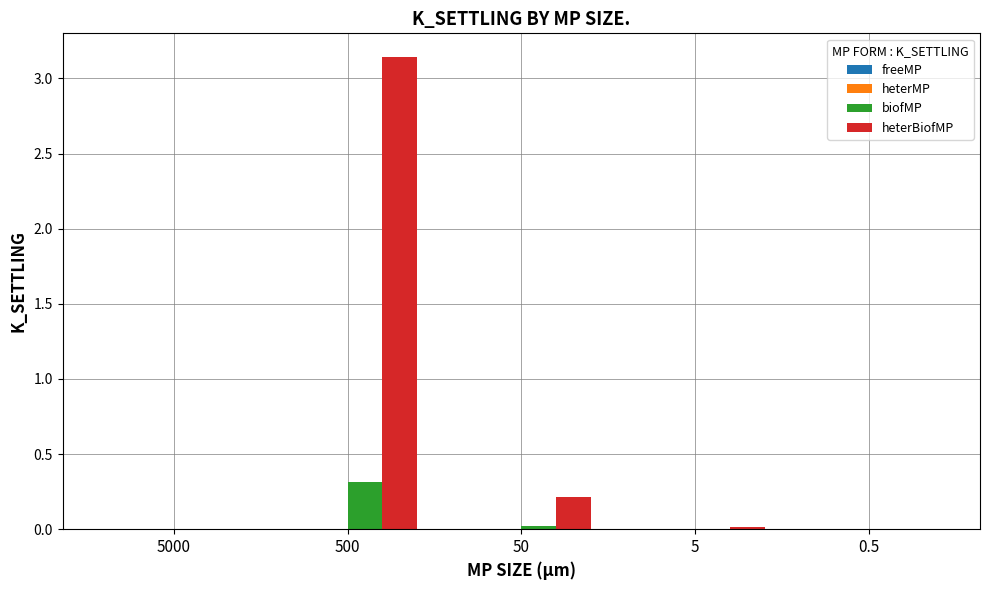

The value of heterBiofMP at 5000 is 0.0. True or false?

True